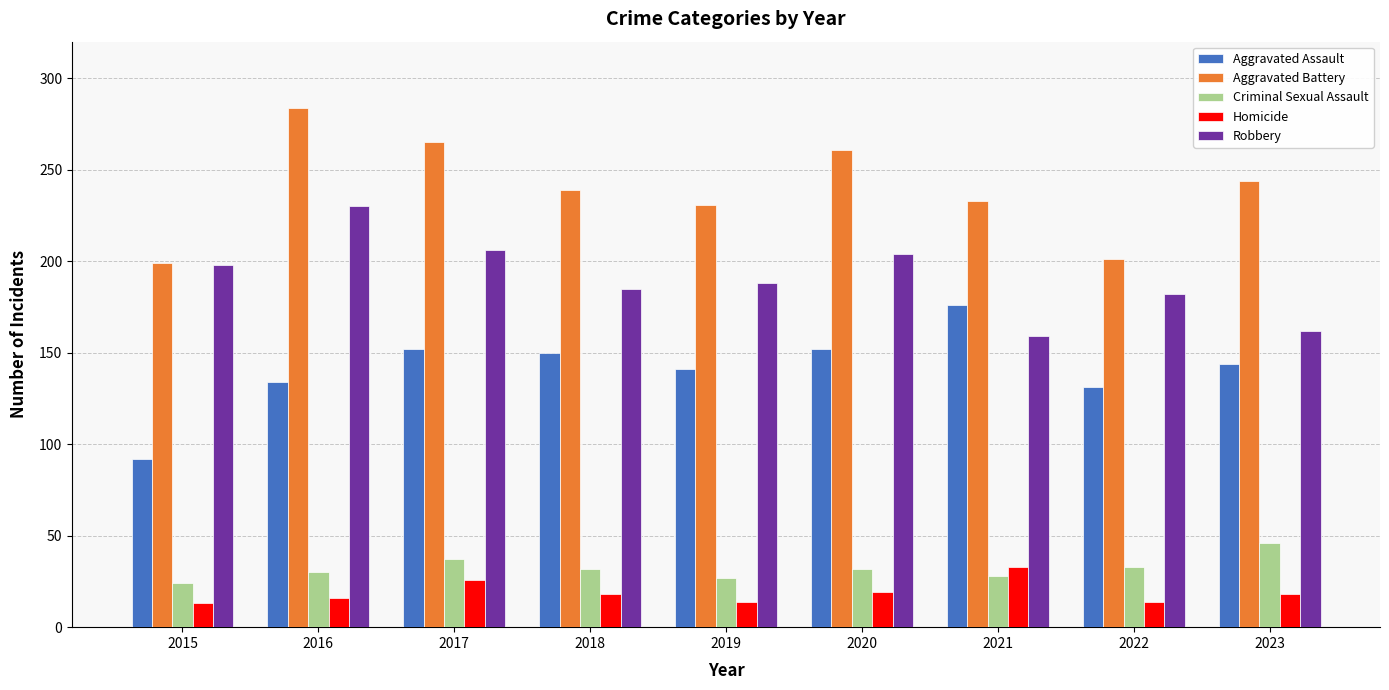

What is the total value across all series at 2018?

624